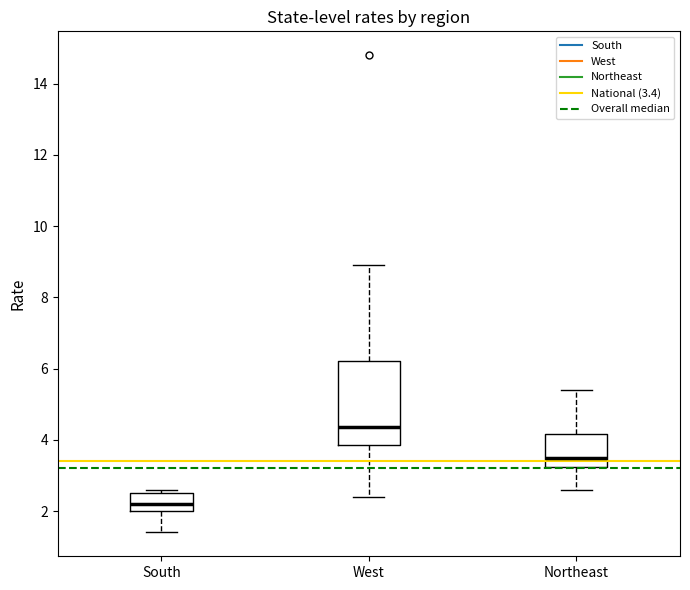

Which box's median line is the highest?

West